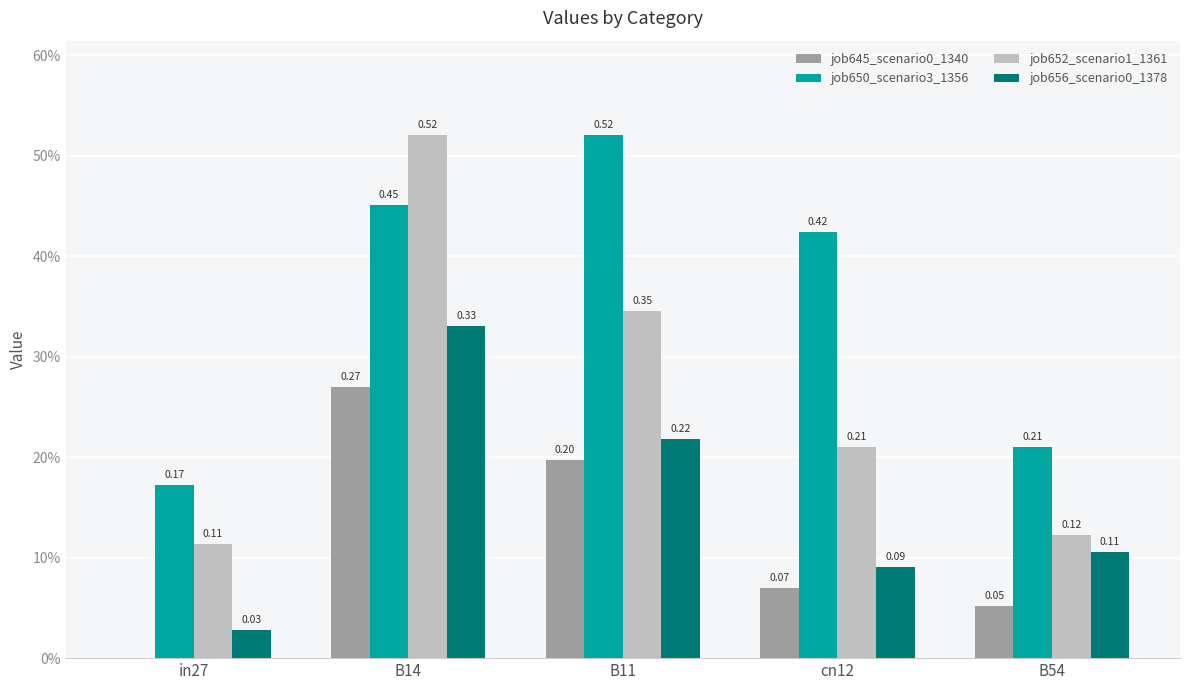

Rank the series by their average value, from highest to lowest.

job650_scenario3_1356, job652_scenario1_1361, job656_scenario0_1378, job645_scenario0_1340